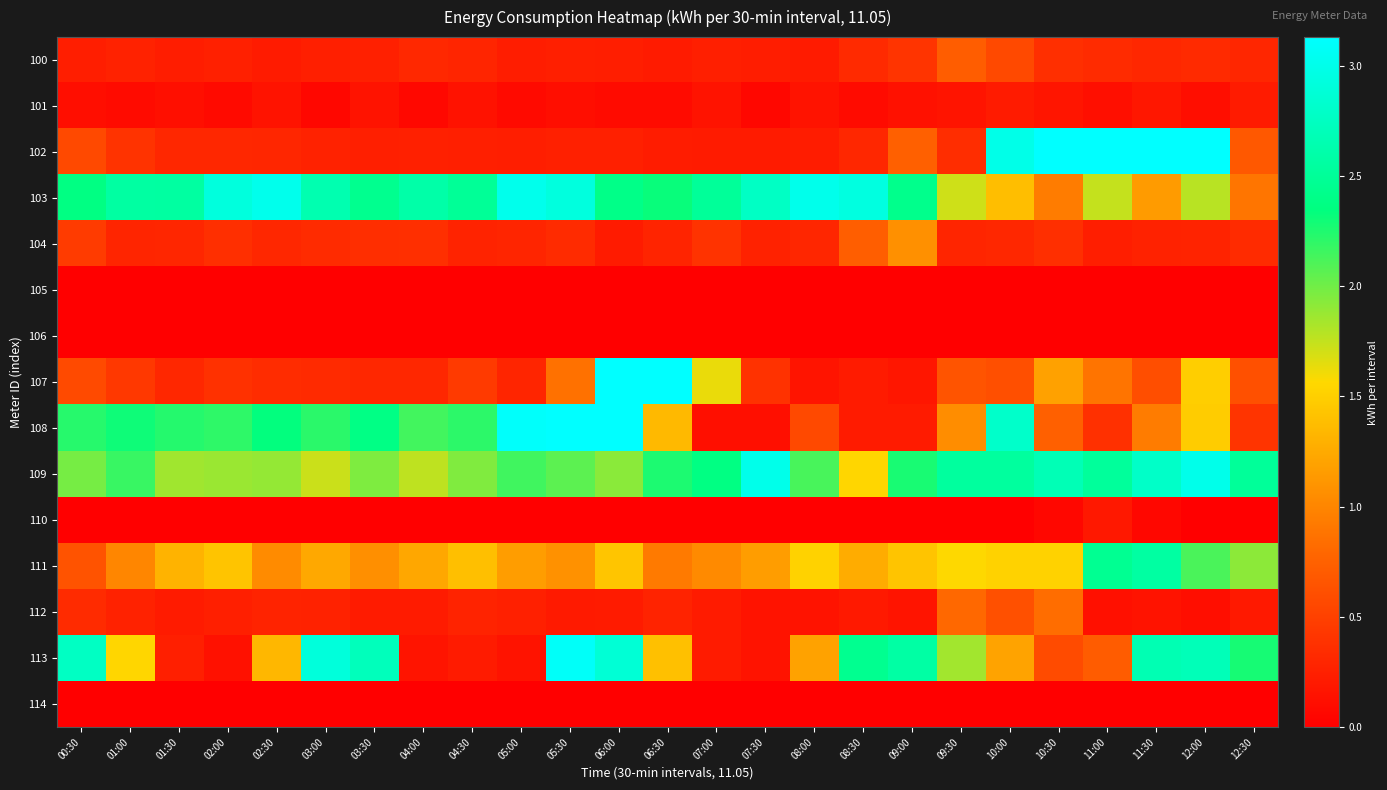

At which category is the sum across all series the highest?

06:00